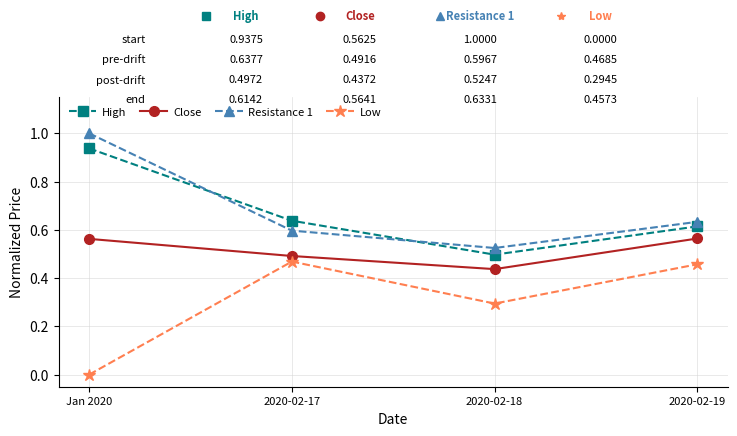

What is the difference between the highest and lowest values at Jan 2020?

1.0